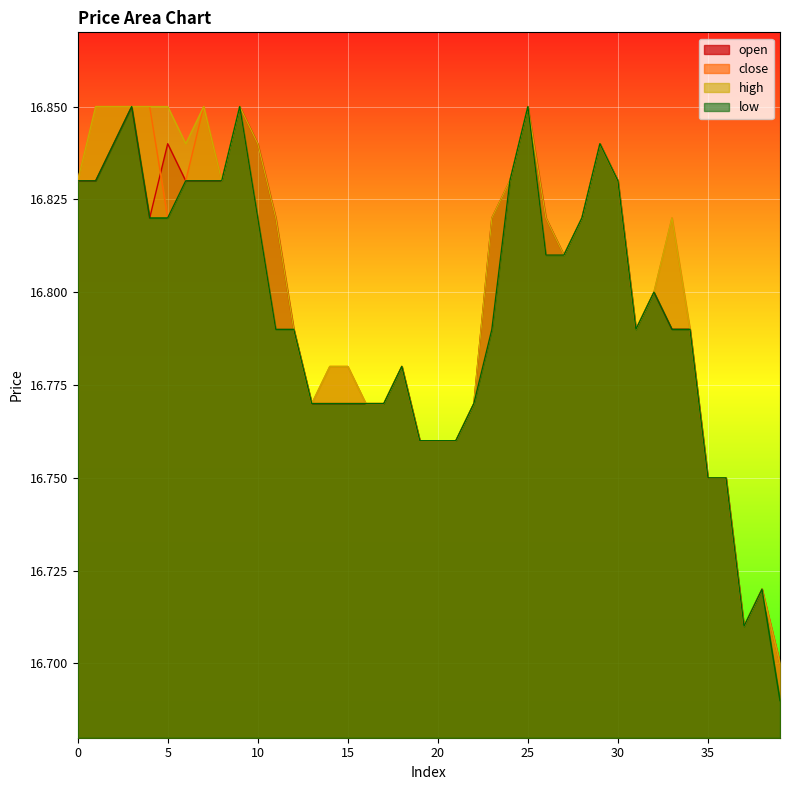

Which has a higher value, 4 or 25?

25